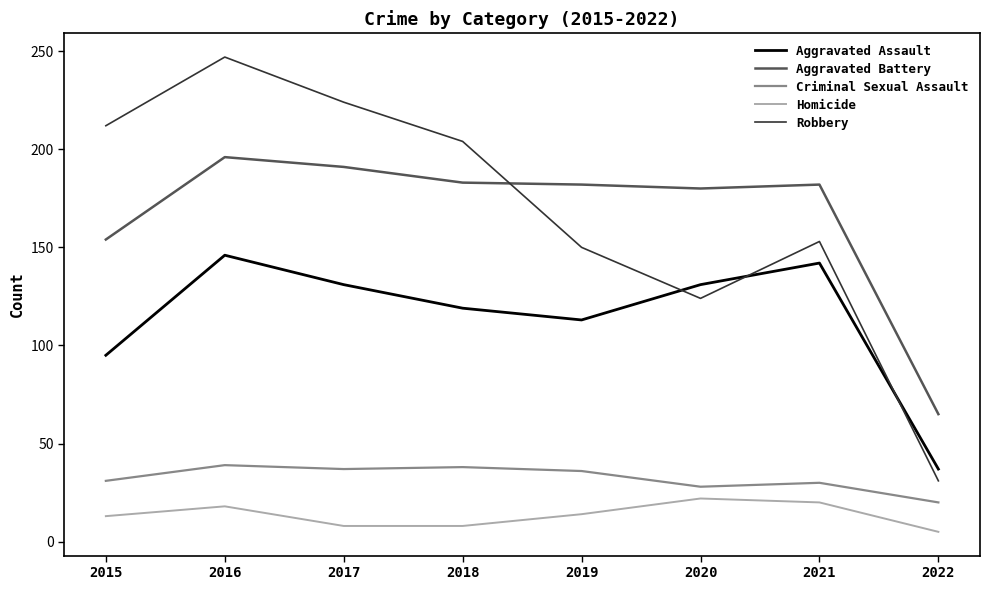

Which series changed the most between 2018 and 2021?

Robbery